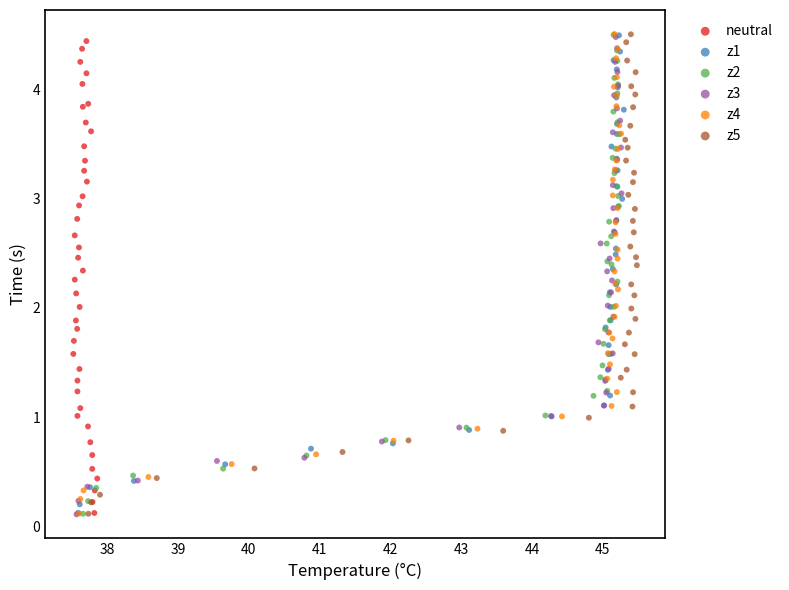

What are all the series names shown in the legend?

neutral, z1, z2, z3, z4, z5